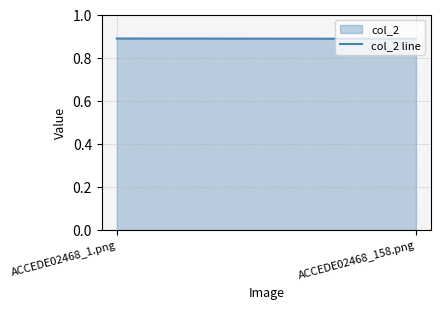

What position from the right is ACCEDE02468_1.png?

2